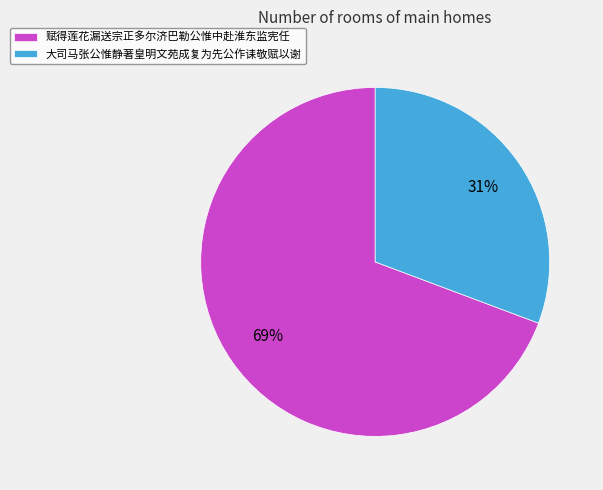

The 大司马张公惟静著皇明文苑成复为先公作诔敬赋以谢 slice represents 42% of the pie. True or false?

False